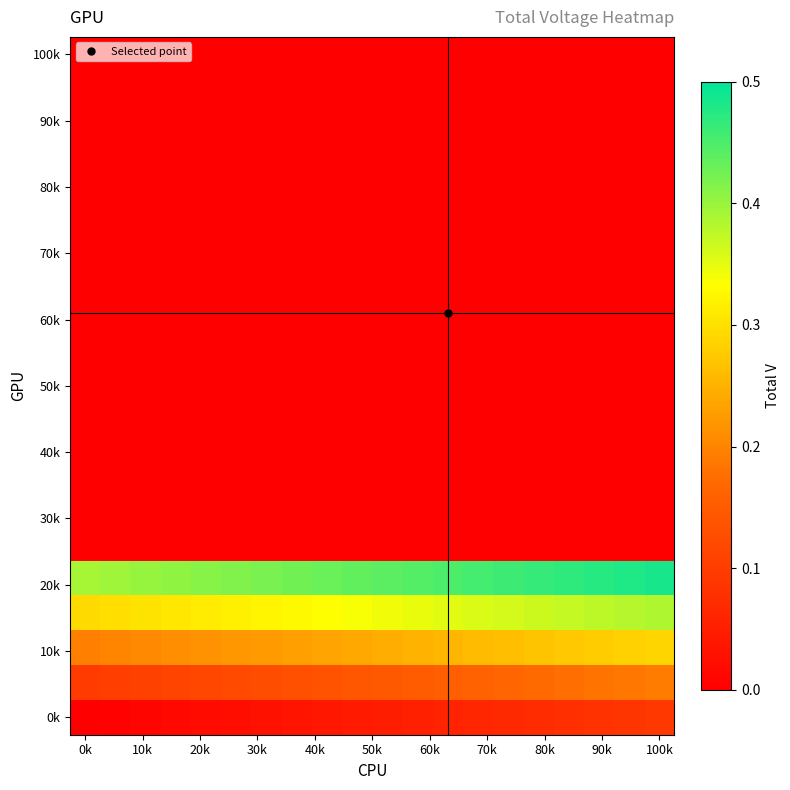

At how many categories does at least one series exceed 0?

20